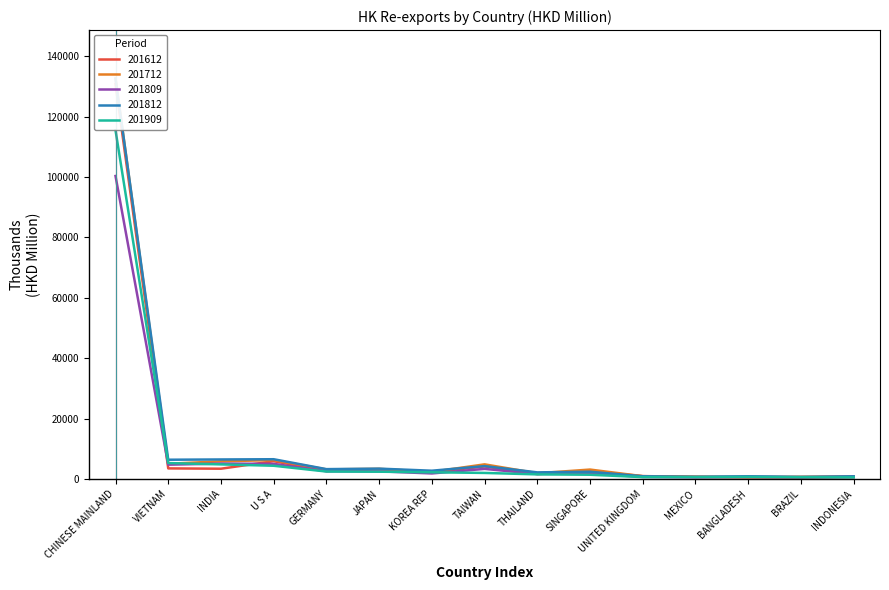

Where do 201909 and 201712 first cross each other?

CHINESE MAINLAND and VIETNAM